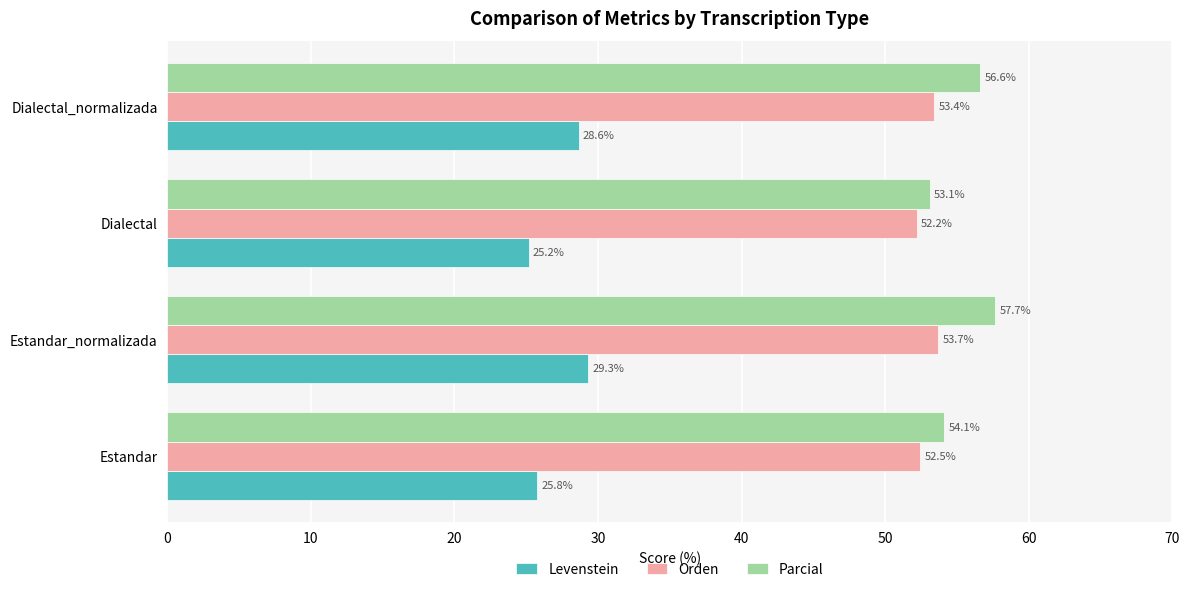

Which series changed the most between Estandar and Dialectal?

Parcial